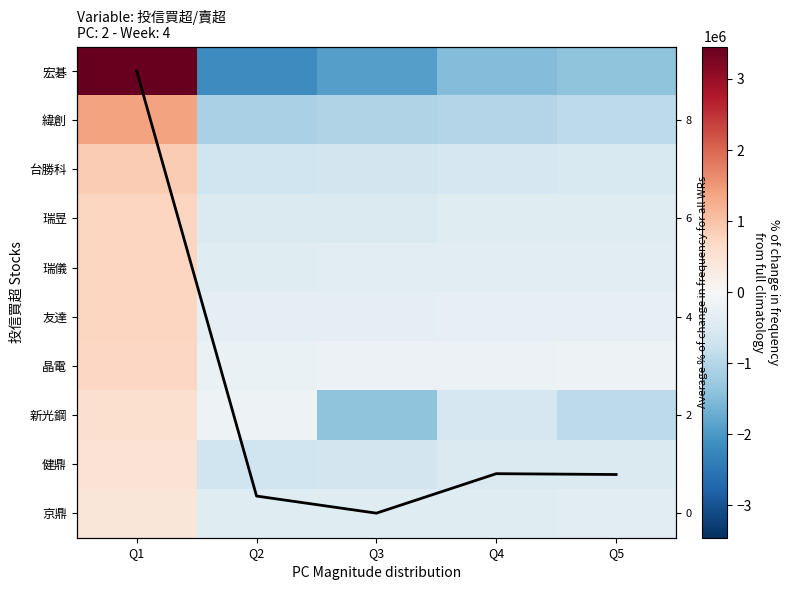

At which label does 健鼎 first exceed -503000?

Q1